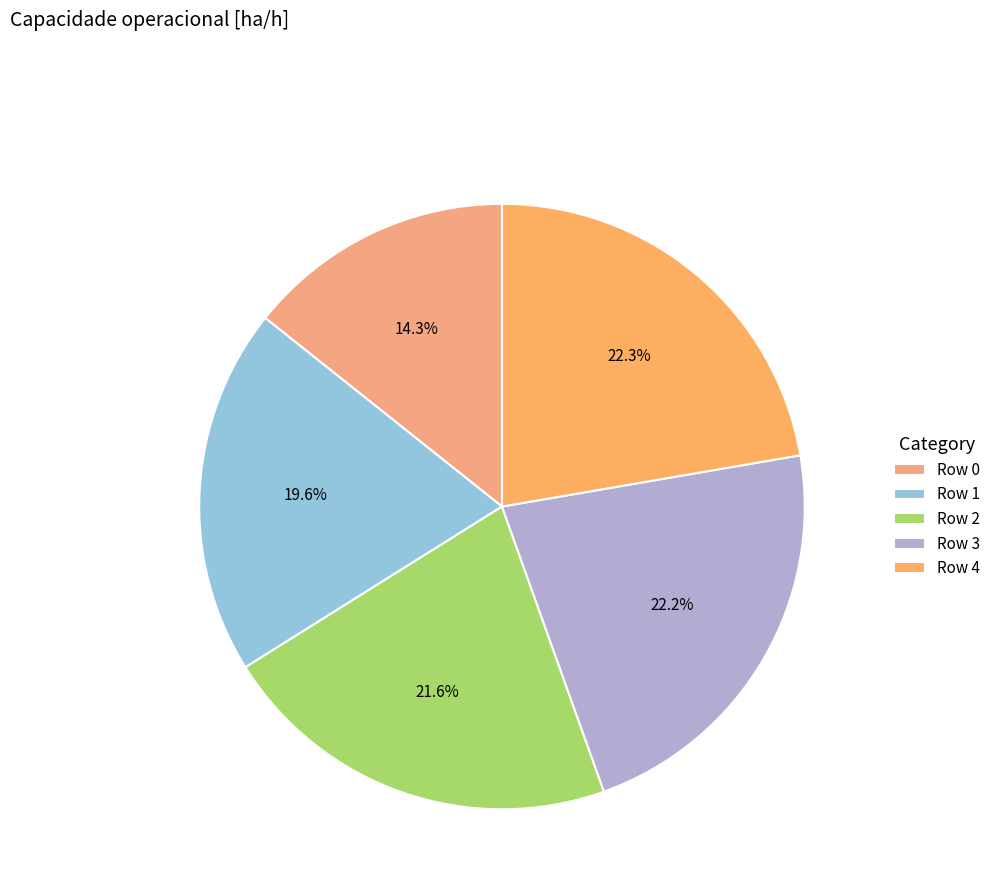

To the nearest percent, what percentage of the pie is Row 4?

22%